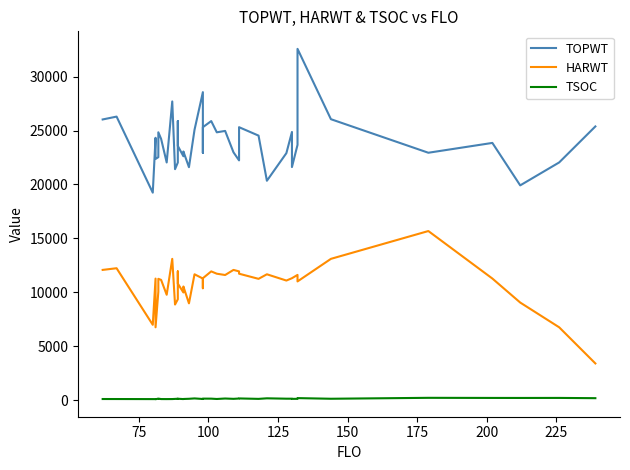

True or false: TOPWT and TSOC intersect in this chart.

False